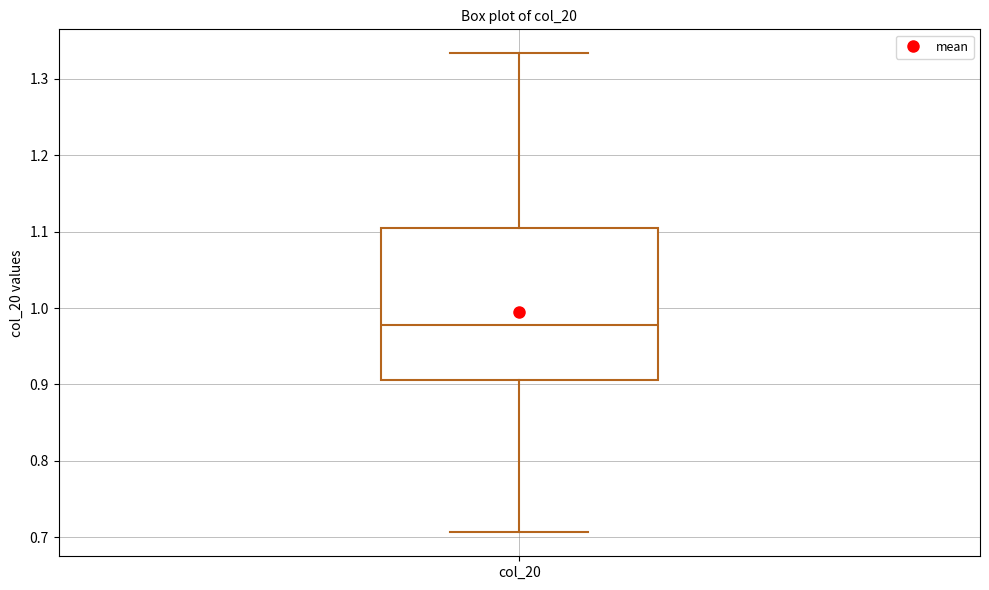

Transcribe this box plot: give where the median line is, the range the box spans, and where the two whiskers end, as read against the y-axis. The values are not printed on the chart, so give them approximately, as read against the axis.

median 0.98, box 0.91 to 1.10, whiskers 0.71 to 1.33